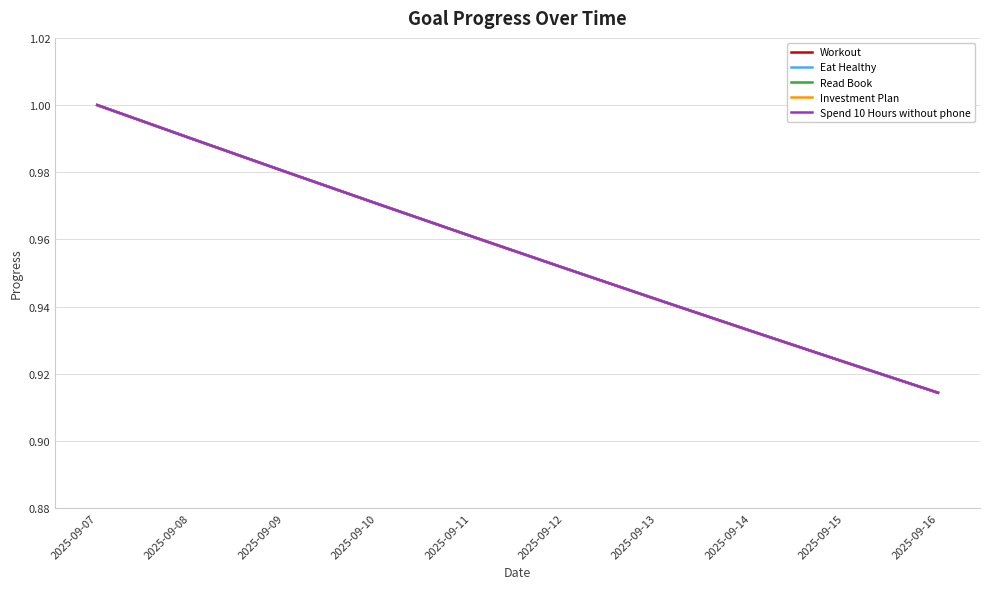

At 2025-09-07, list the series in order from largest to smallest.

Workout, Eat Healthy, Read Book, Investment Plan, Spend 10 Hours without phone